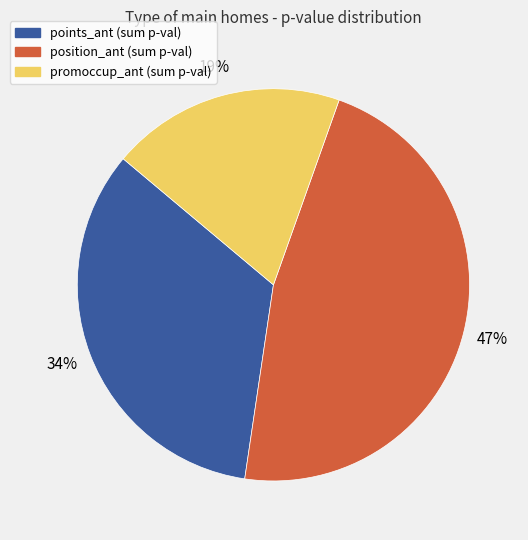

Does any single category account for the majority?

No